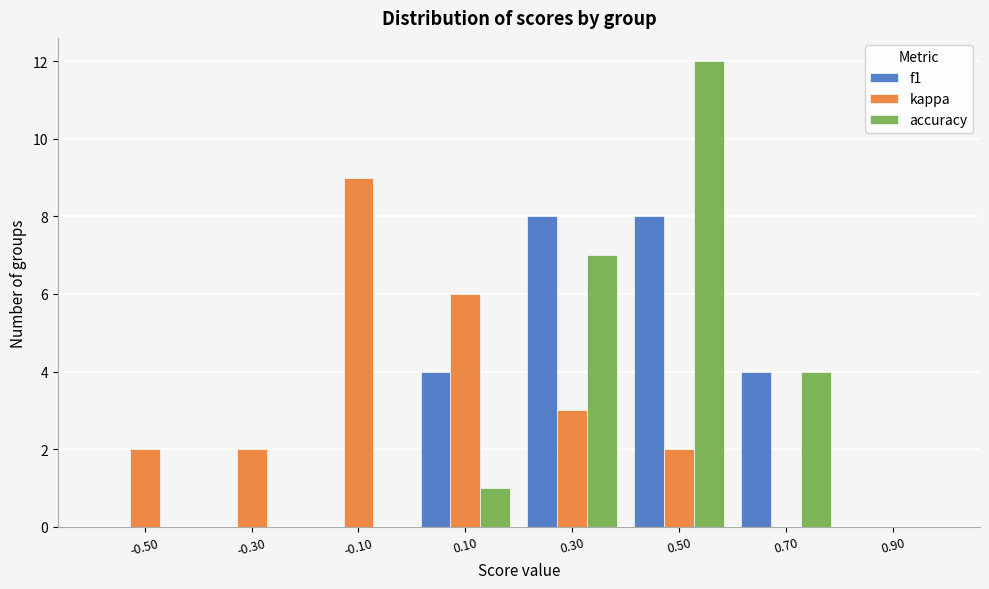

In the accuracy series, which range on the x-axis has the tallest bar?

0.4 to 0.6